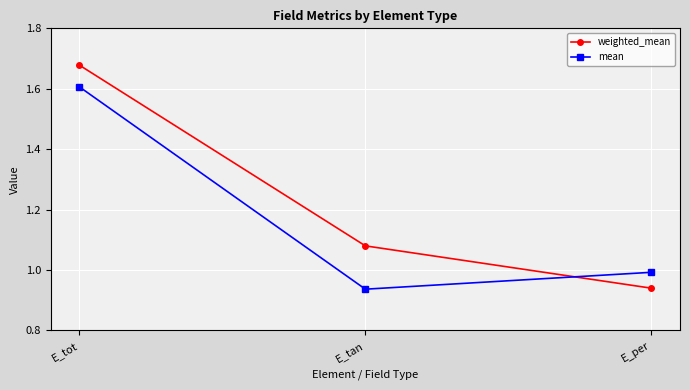

The mean series shows 0.8 at E_tot. True or false?

False